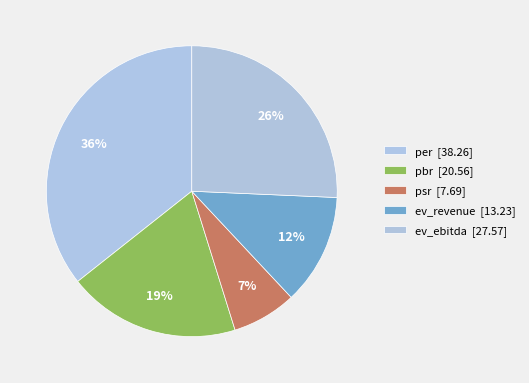

Approximately how many times larger is the value at pbr compared to ev_ebitda?

0.7